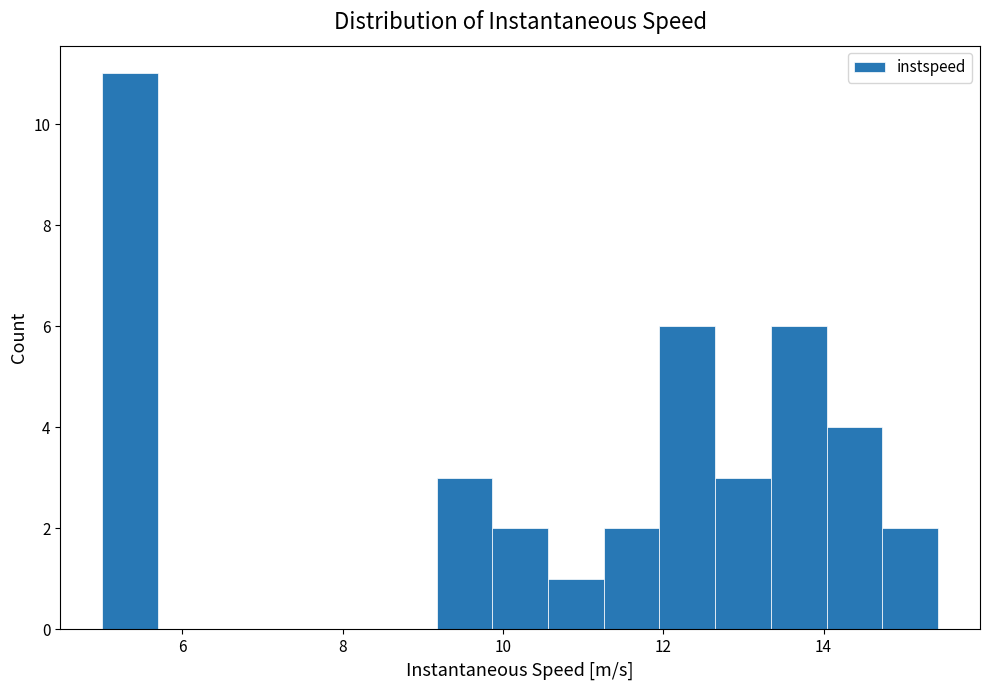

Read against the x-axis, roughly where is the centre of the tallest bar?

5.4